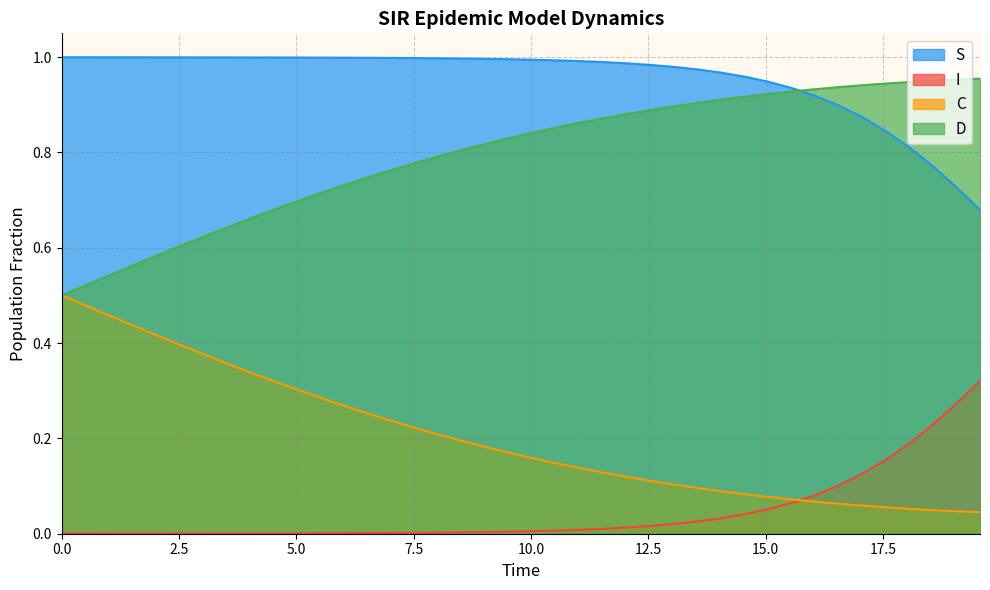

Which series has the largest total across all categories?

S